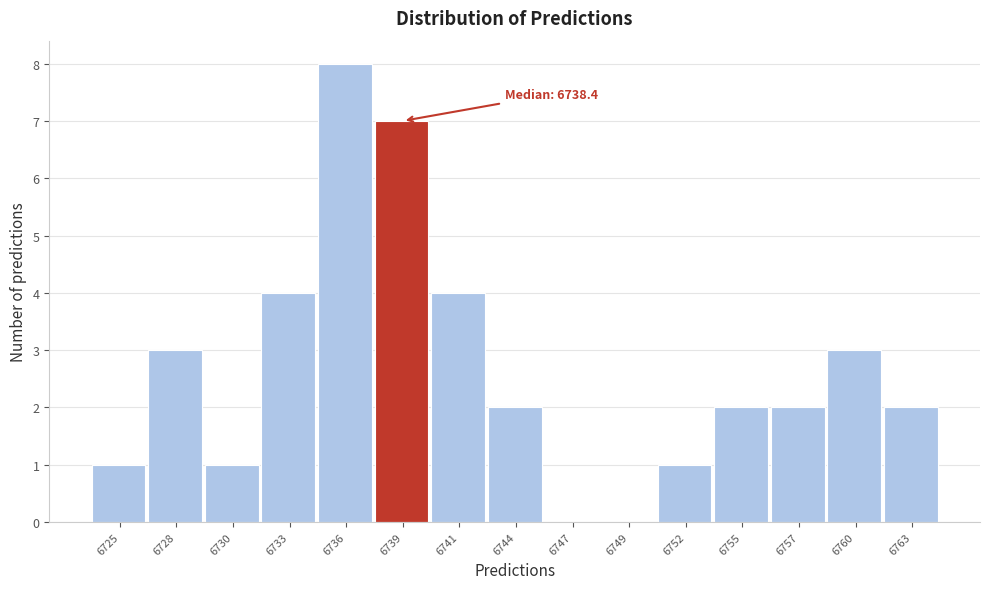

Reading right to left, list all the values displayed in this chart.

6763=2	6760=3	6757=2	6755=2	6752=1	6749=0	6747=0	6744=2	6741=4	6739=7	6736=8	6733=4	6730=1	6728=3	6725=1